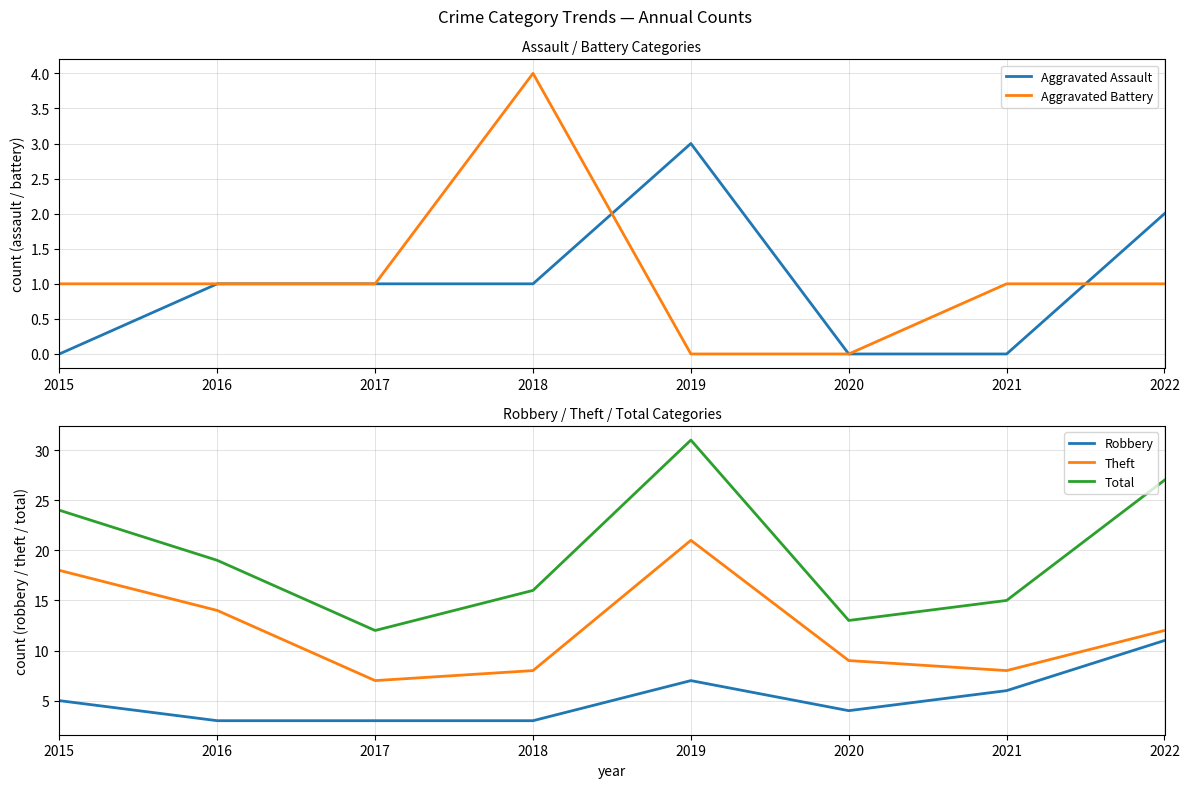

What is the average value of the Theft series?

12